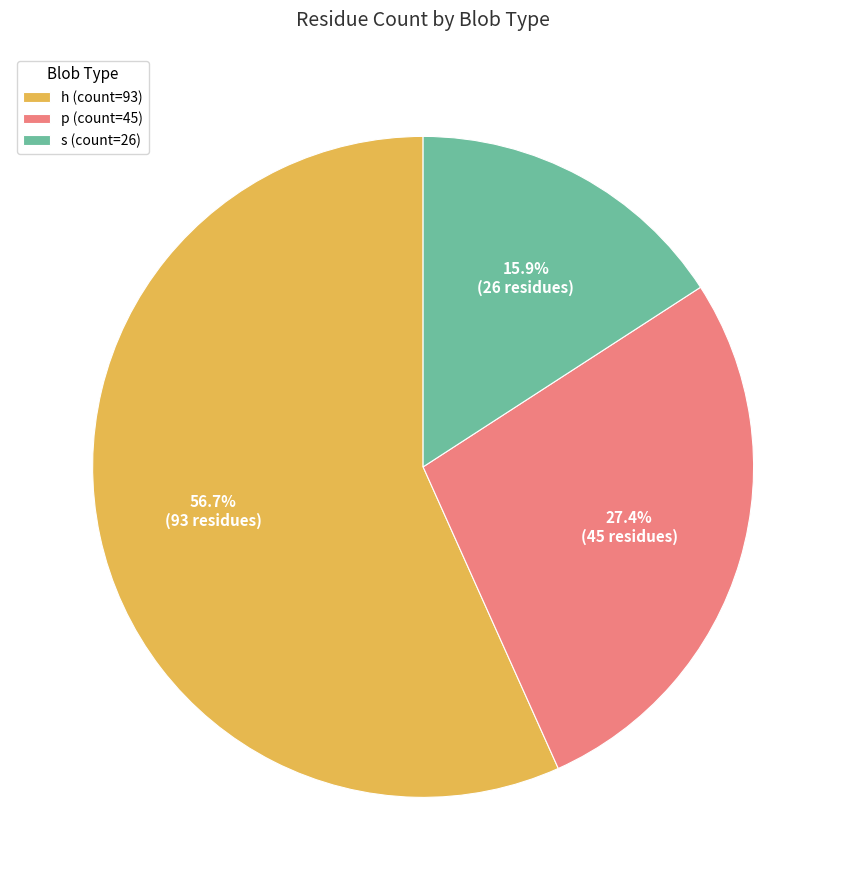

Combined, do s and h account for over 50%?

Yes